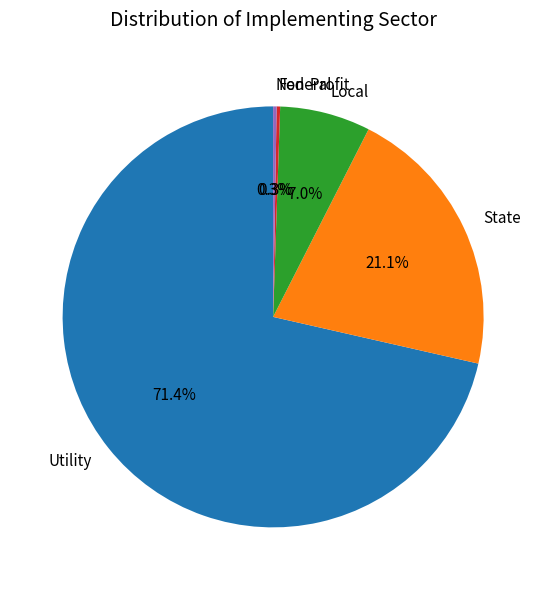

Is the sum of State and Utility greater than half?

Yes